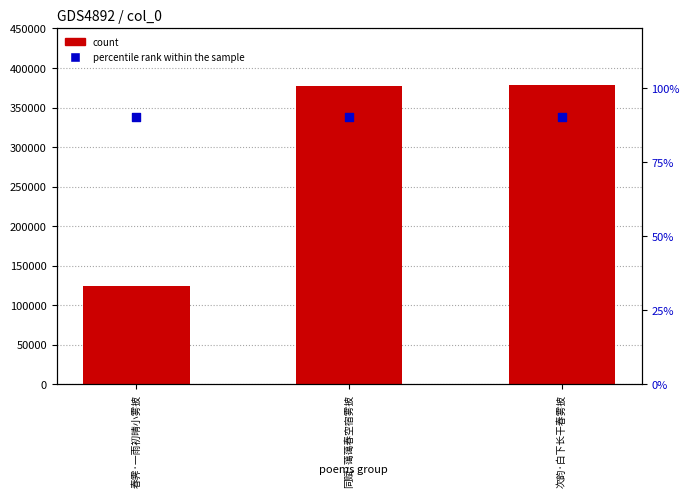

What is the total value across all series at 春霁·一雨初晴小雾披?

124335